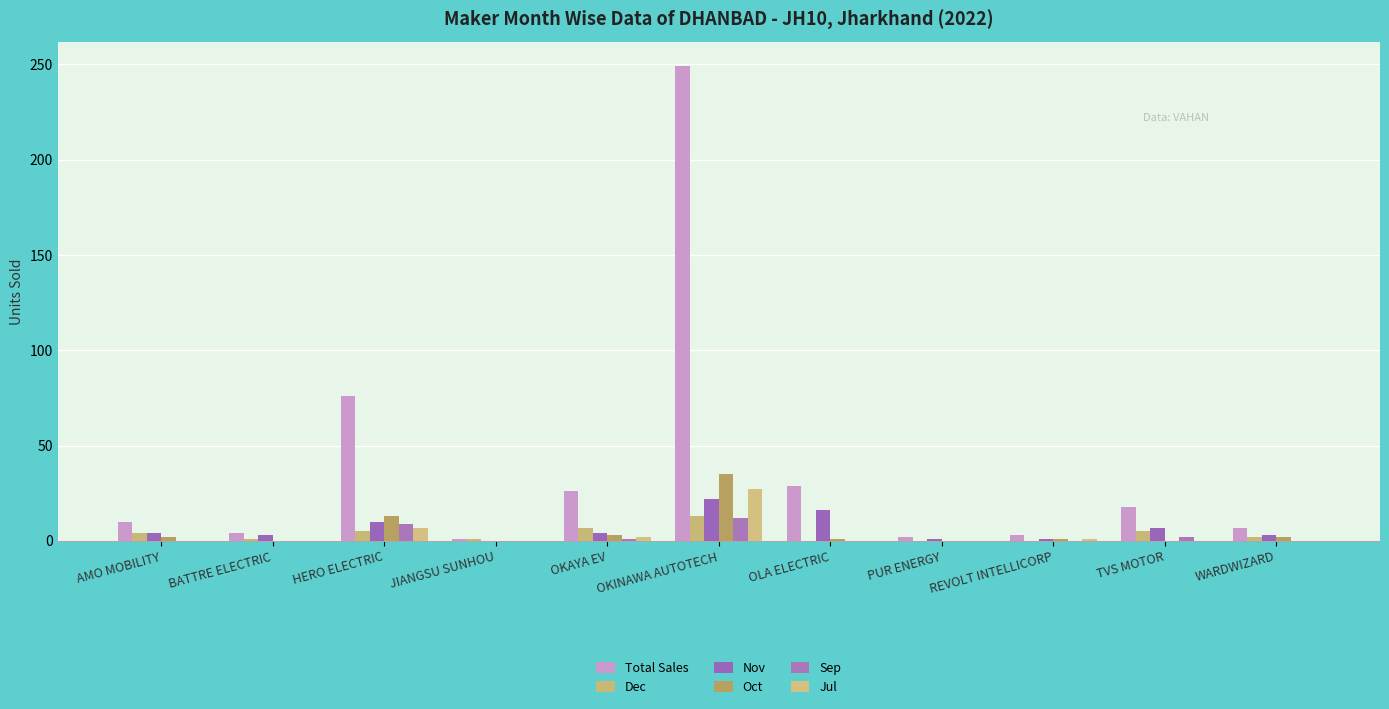

Where is Nov nearest to the value 11?

HERO ELECTRIC